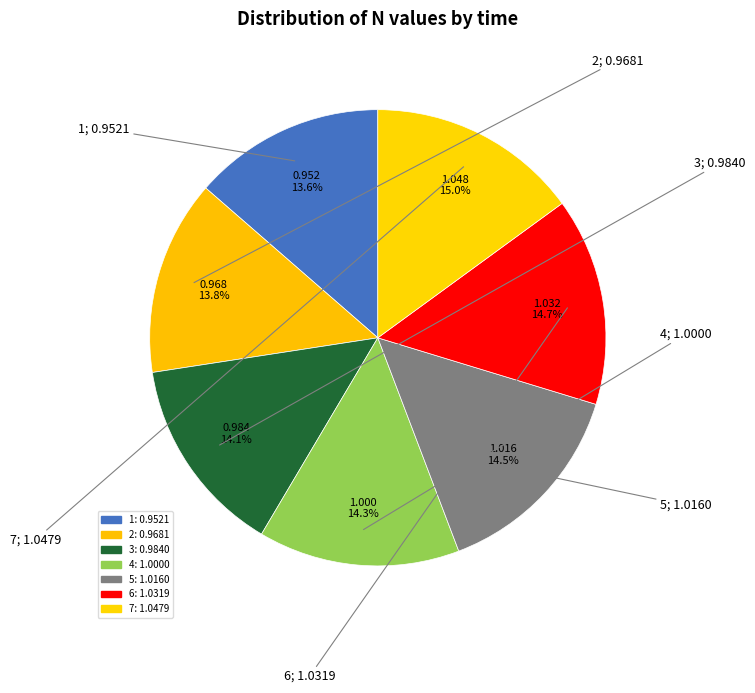

What percentage is NOT represented by 7?

85.0%